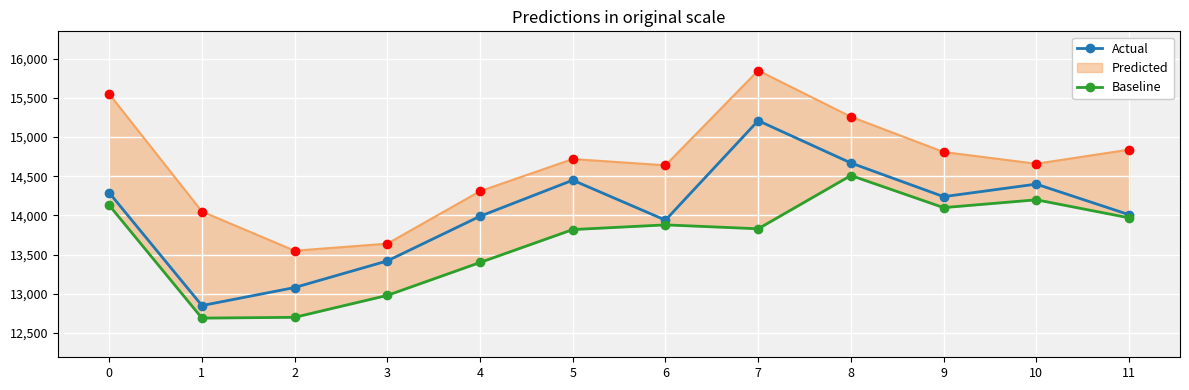

True or false: Actual has more than 0 points higher than both neighbors.

True